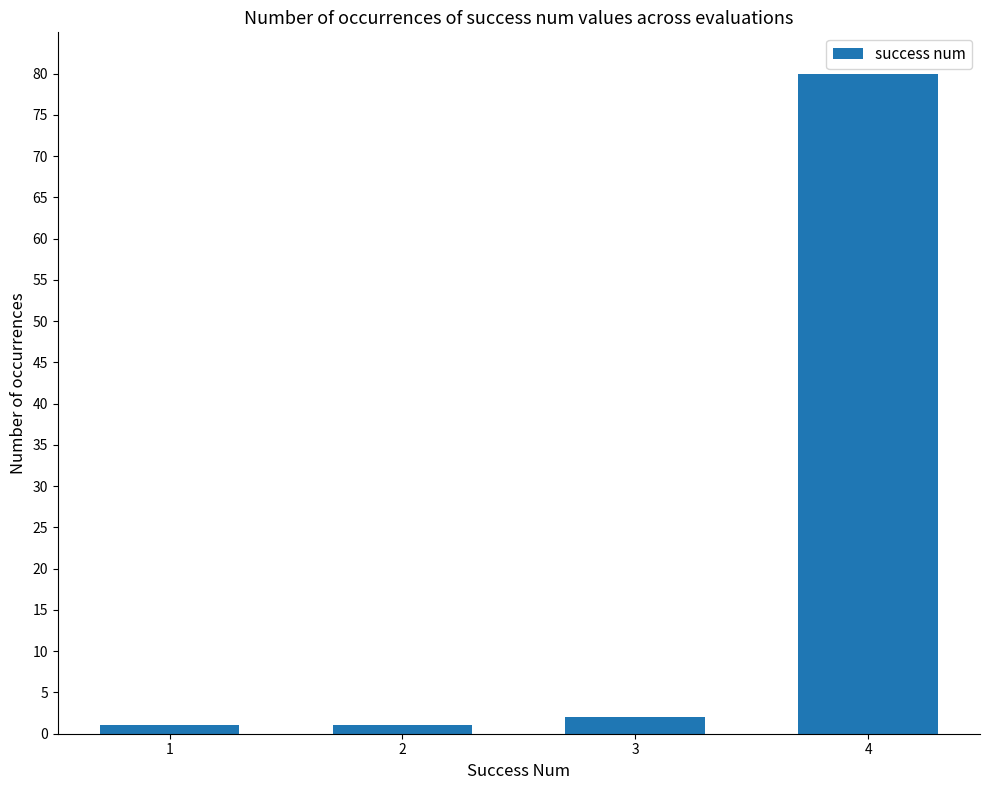

Between 1 and 4, which is larger?

4